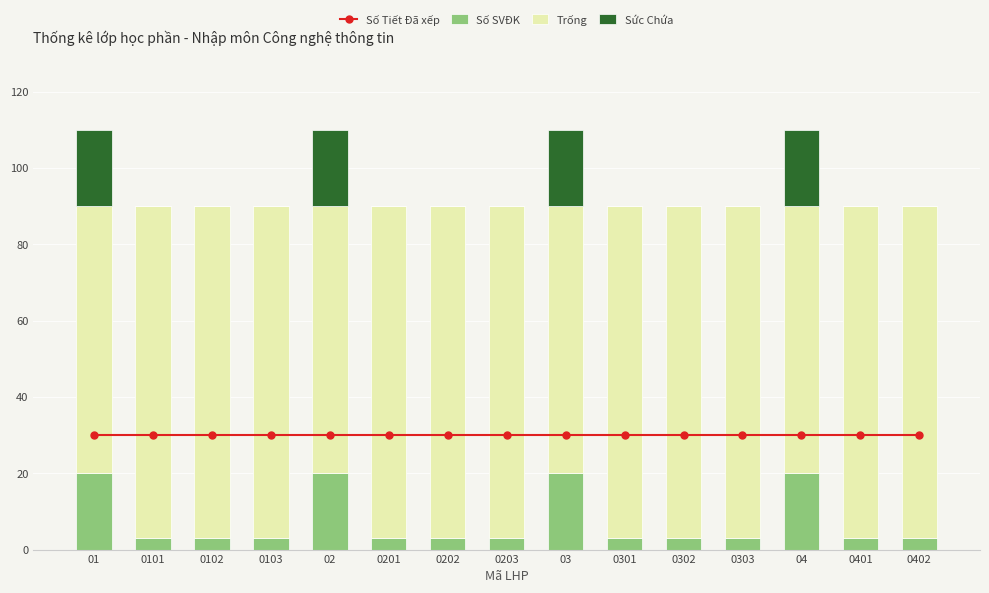

At which category does the chart reach its minimum across all series?

0101